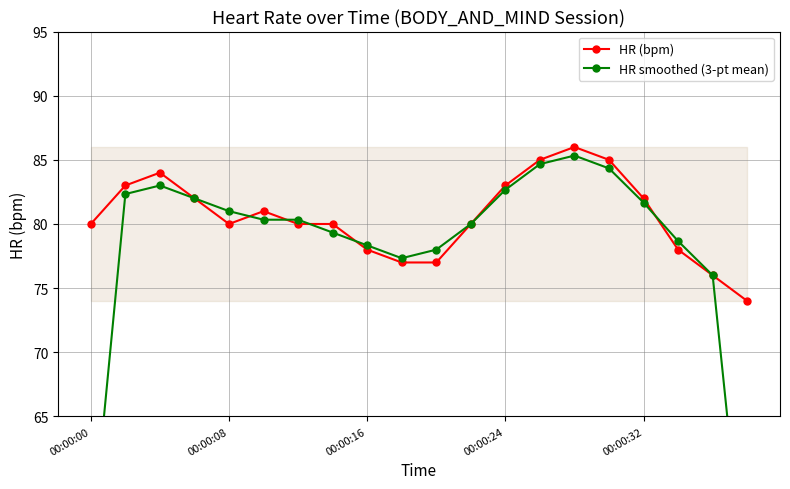

The HR (bpm) series shows 44 at 00:00:32. True or false?

False